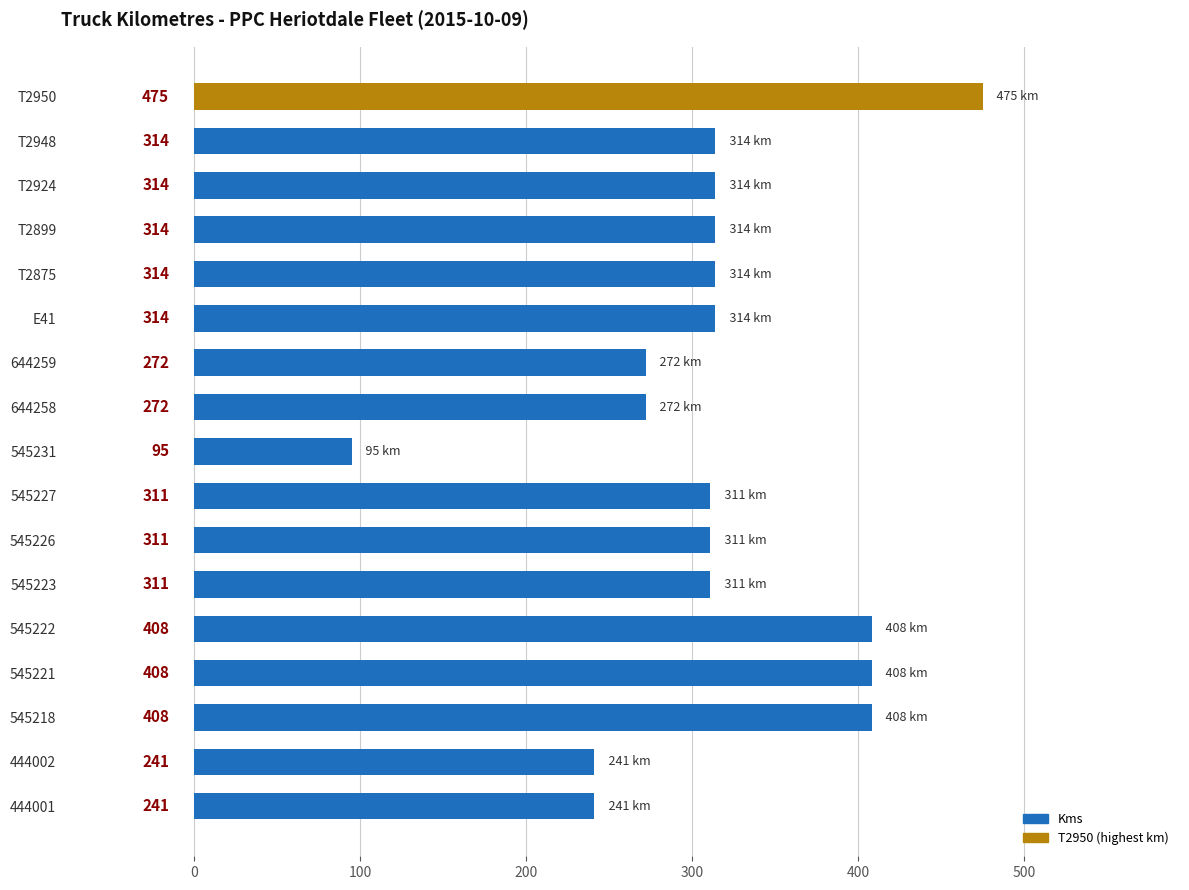

What is the change in value from 444002 to T2875?

+73